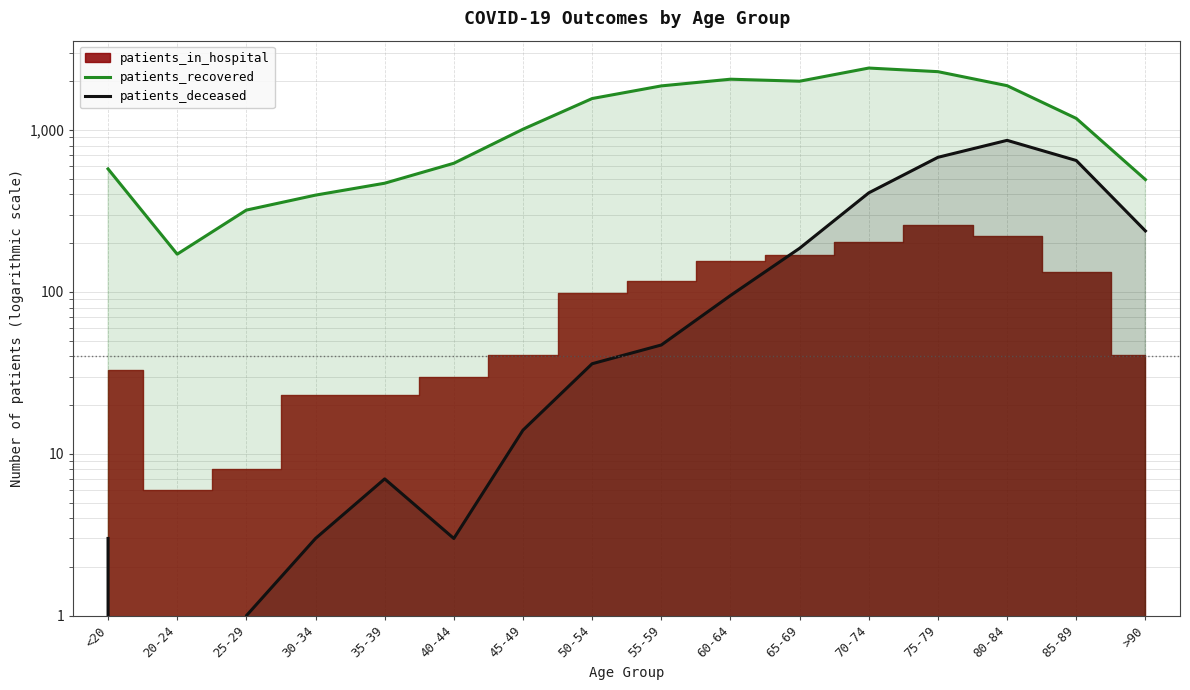

What is the value of the patients_recovered point at the 3rd from the left?

320